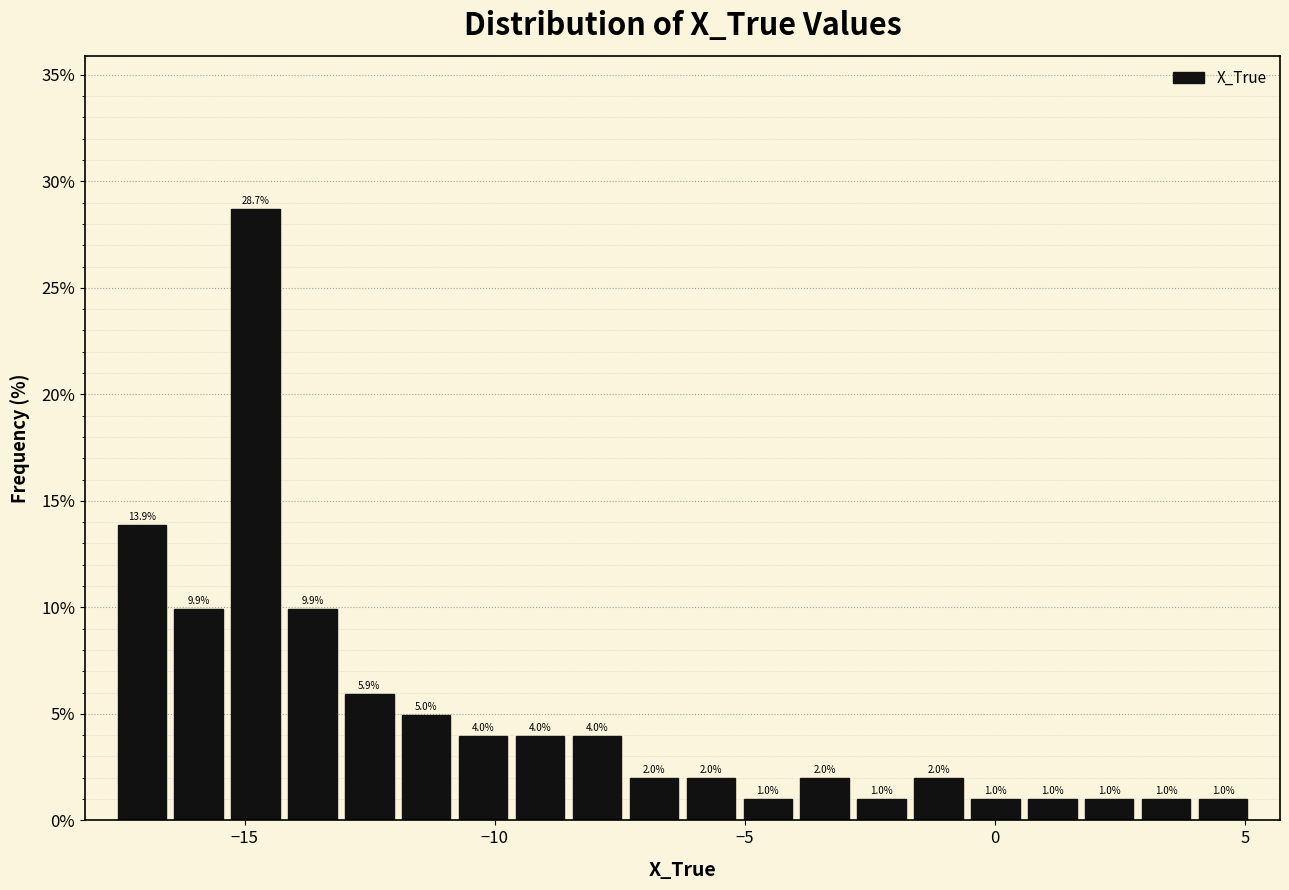

Around what value on the x-axis is the tallest bar? Give the approximate position of its centre, as read against the axis.

-15.0